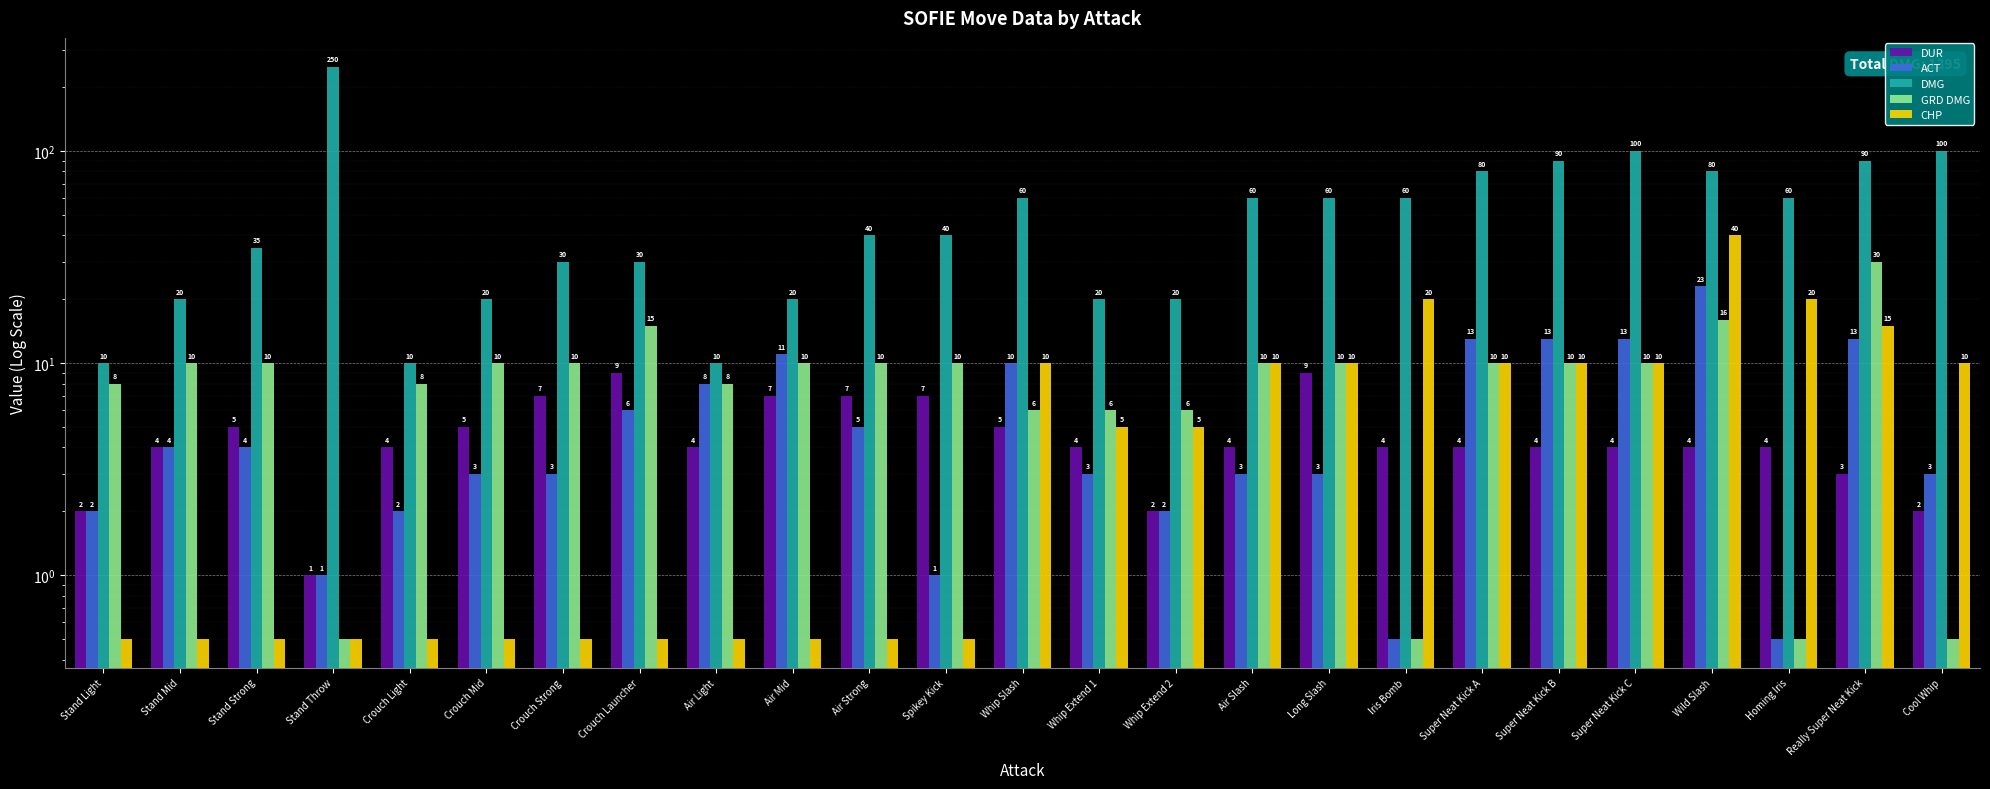

Rank the series by their maximum value, from lowest to highest.

DUR, ACT, GRD DMG, CHP, DMG